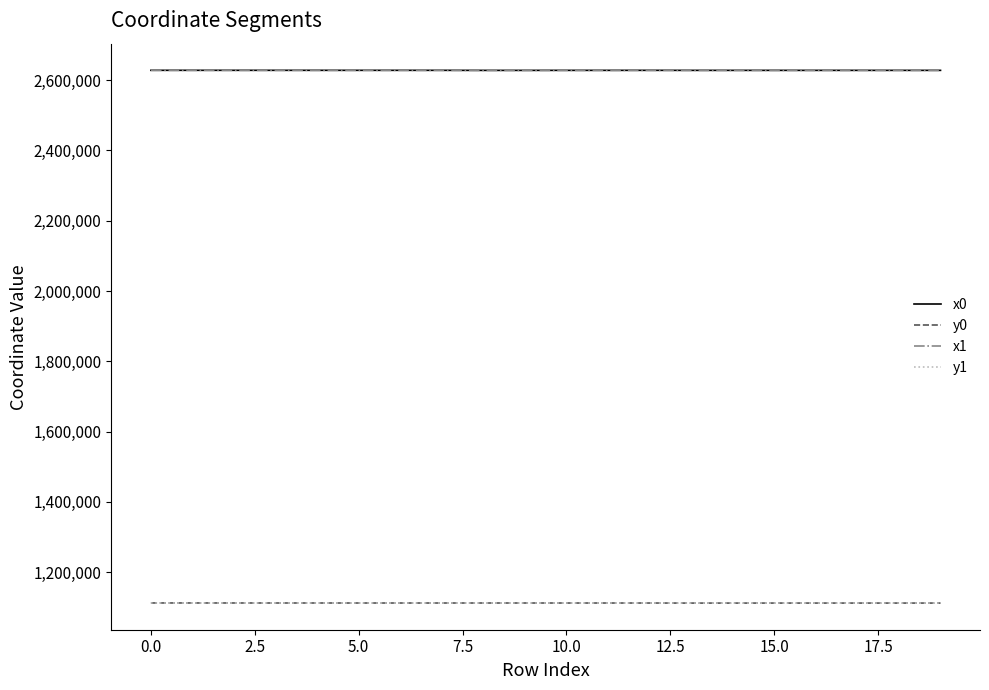

True or false: x1 and y1 cross at least once.

False